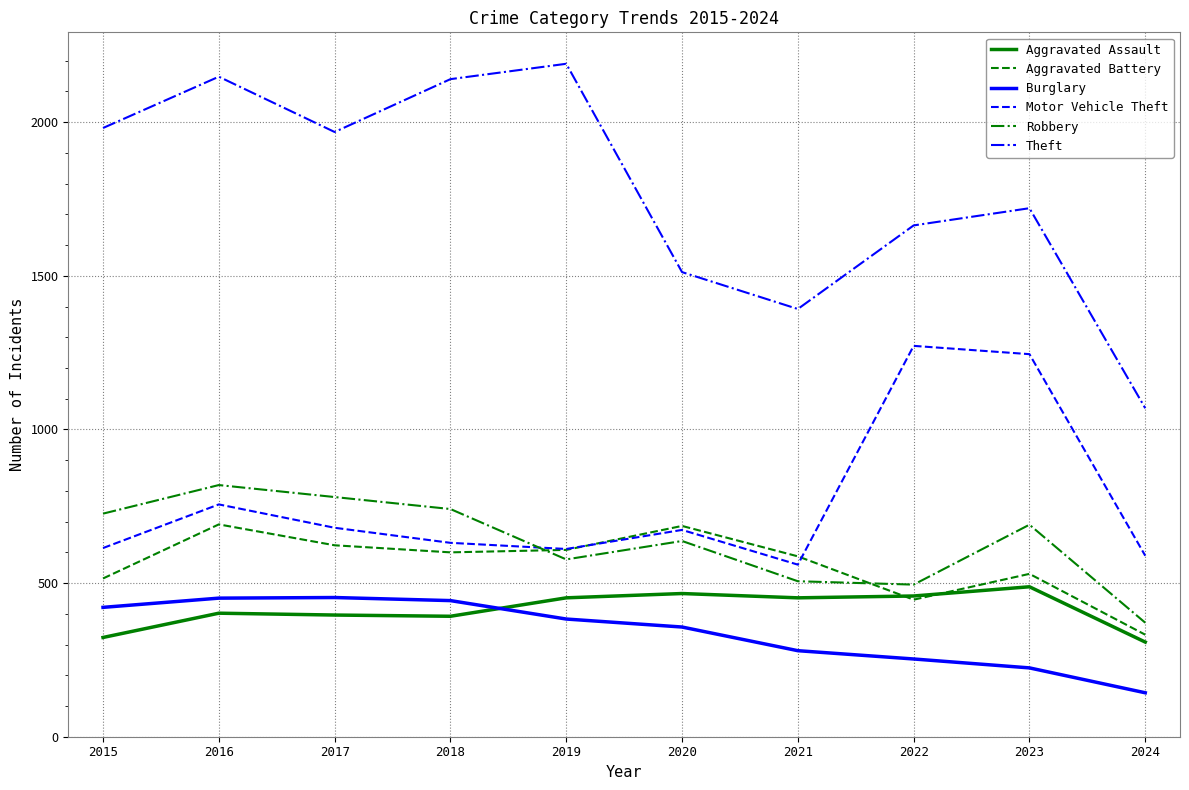

Is the value of Robbery at 2015 greater than the value of Theft at 2022?

No